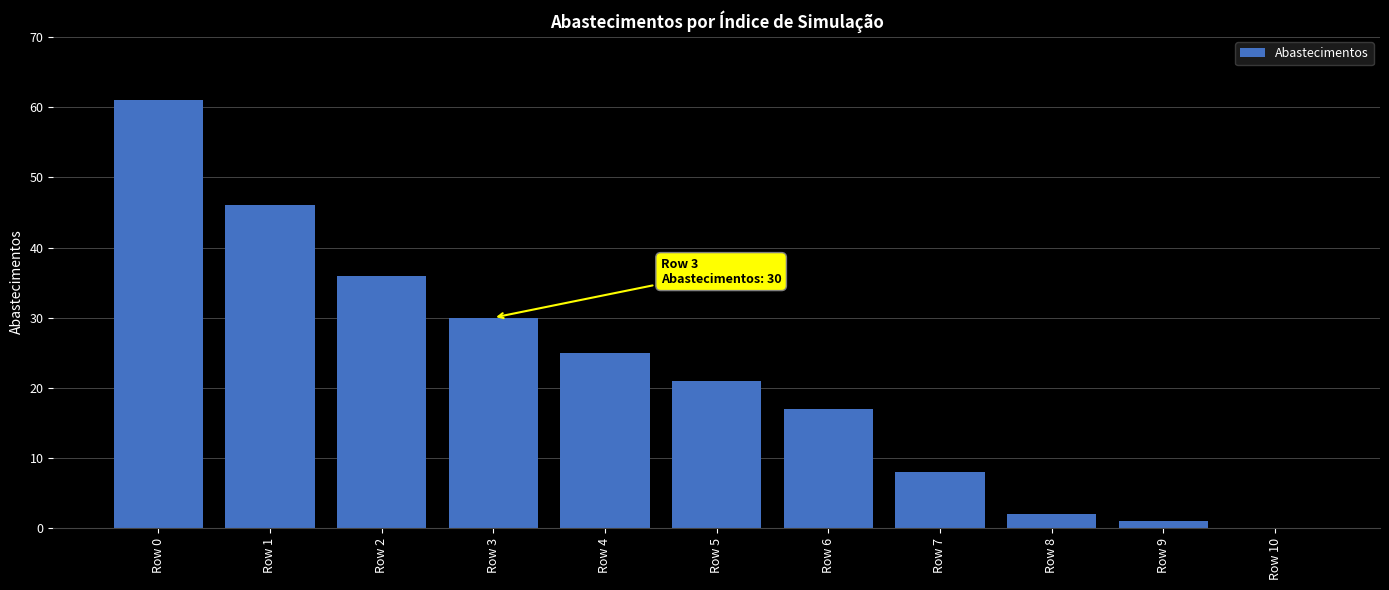

At which category does the chart reach its peak across all series?

Row 0